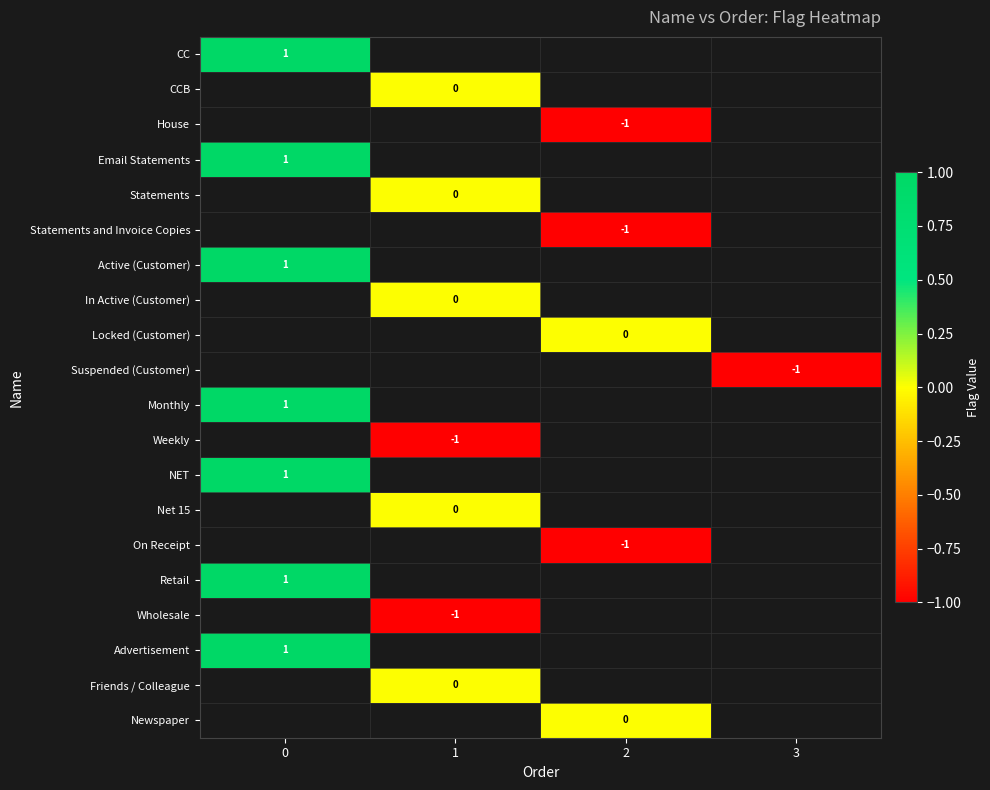

Count the number of data series in this chart.

20